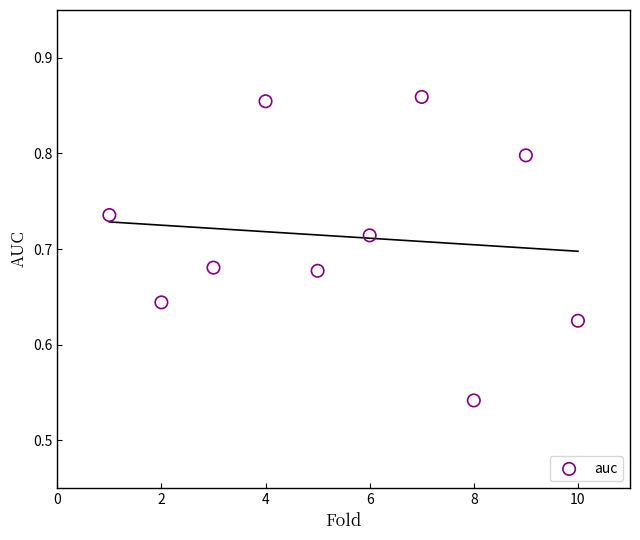

What is the range of Y values (max minus min)?

0.3